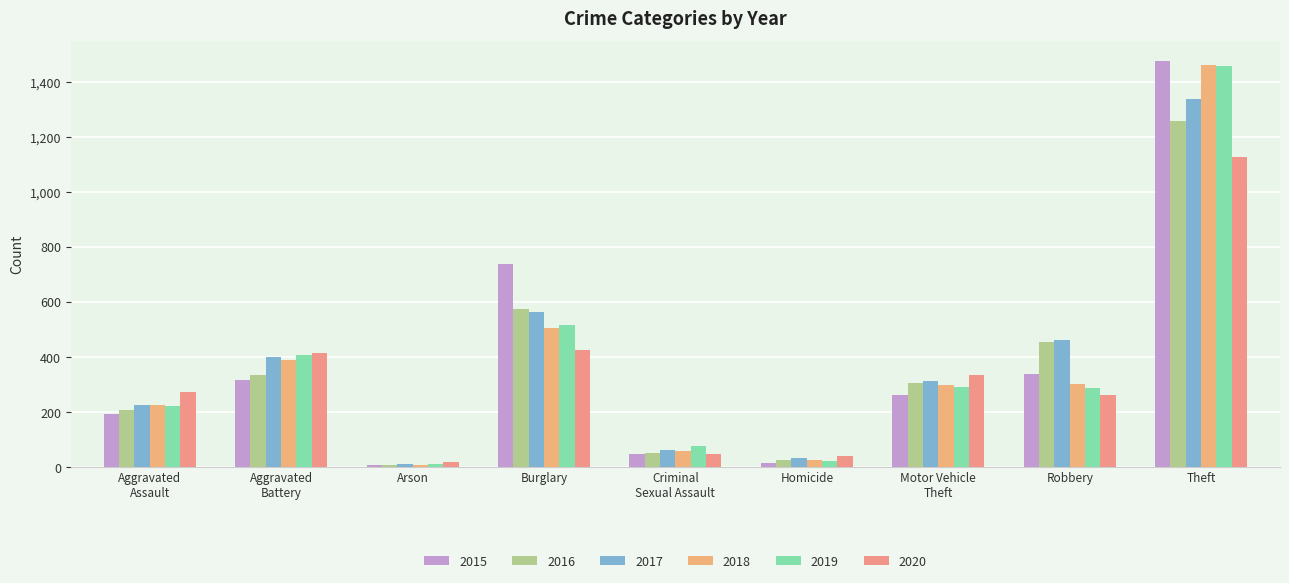

What is the sum of all 2018 values?

3272